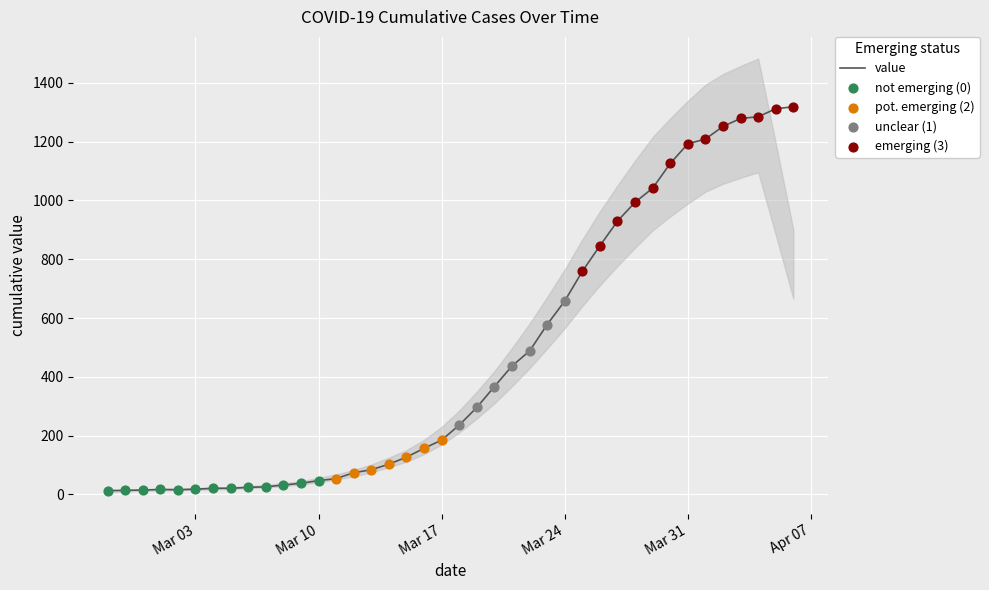

The value of value at Mar 31 is 1193. True or false?

True